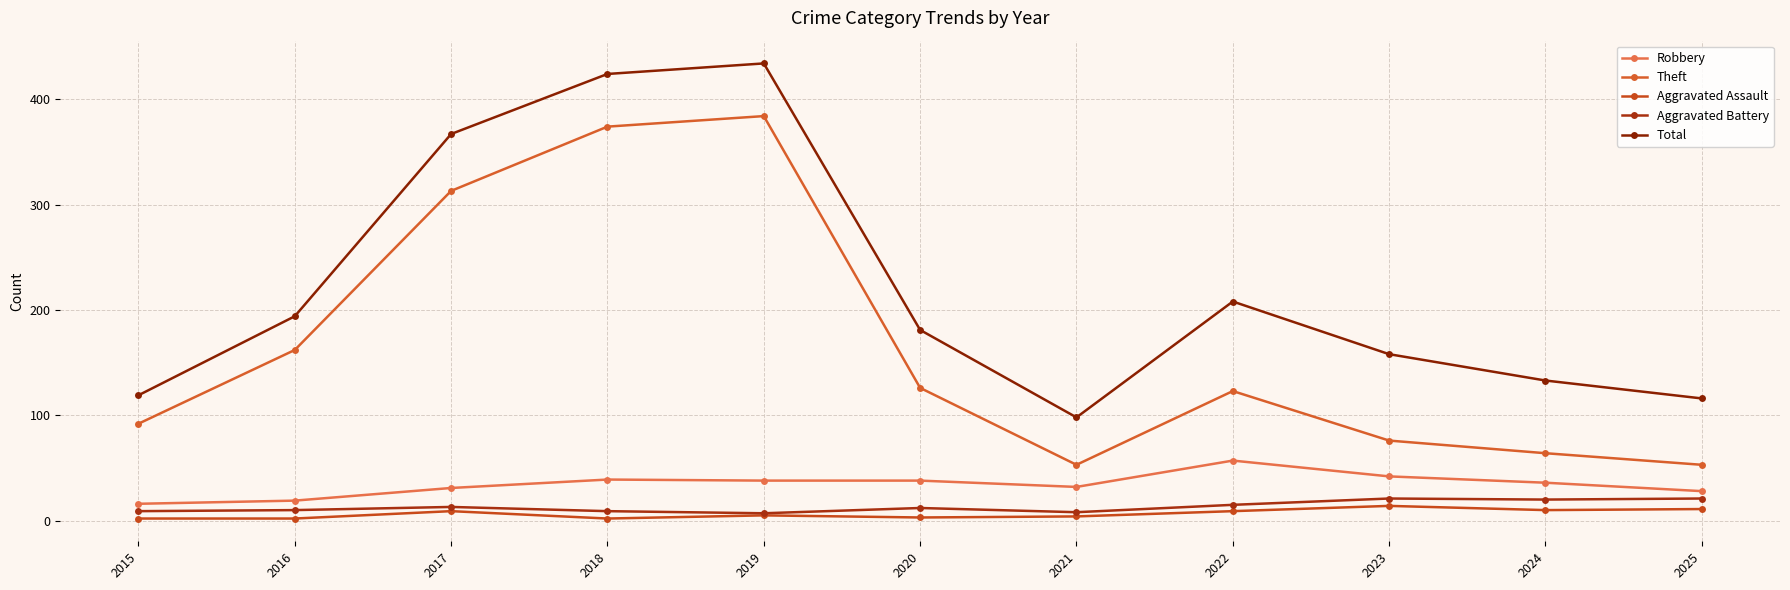

Which series has the largest total across all categories?

Total